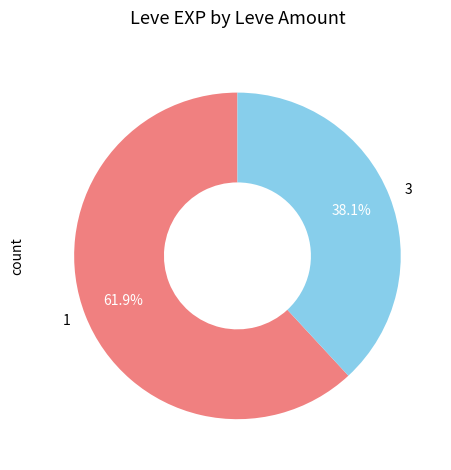

Does 3 represent more than half of the total?

No